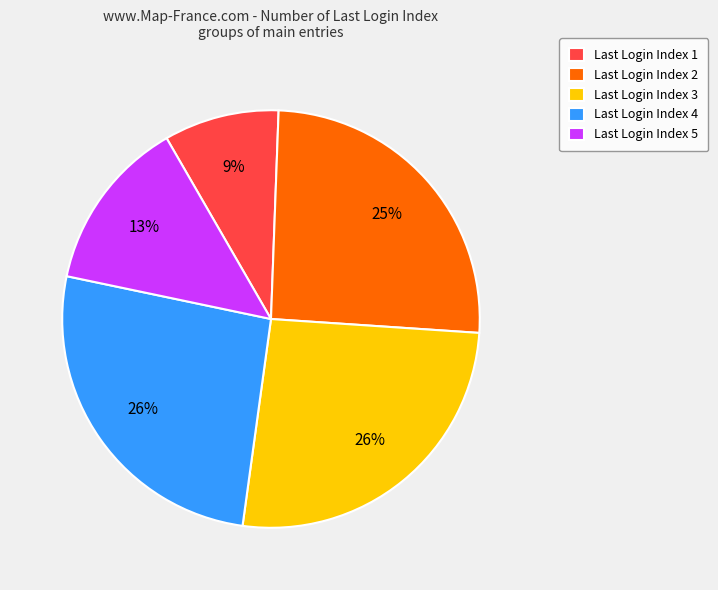

How many segments does this pie chart have?

5